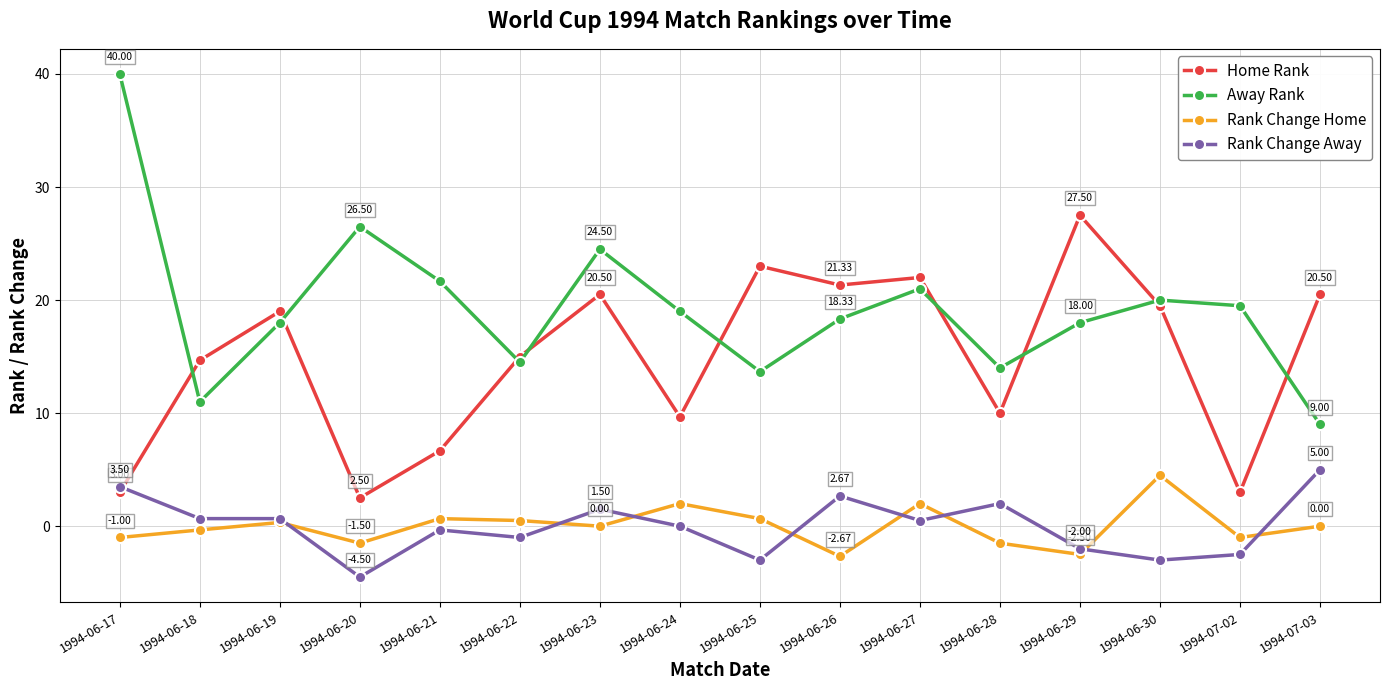

What is the difference between the maximum and minimum values in the Home Rank series?

25.0